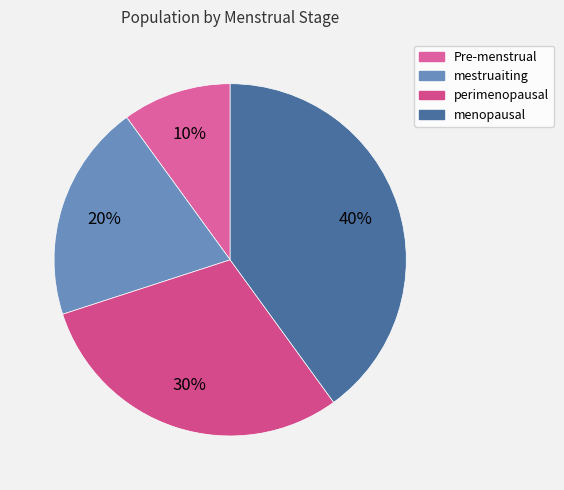

Approximately how many times larger is the value at mestruaiting compared to menopausal?

0.5